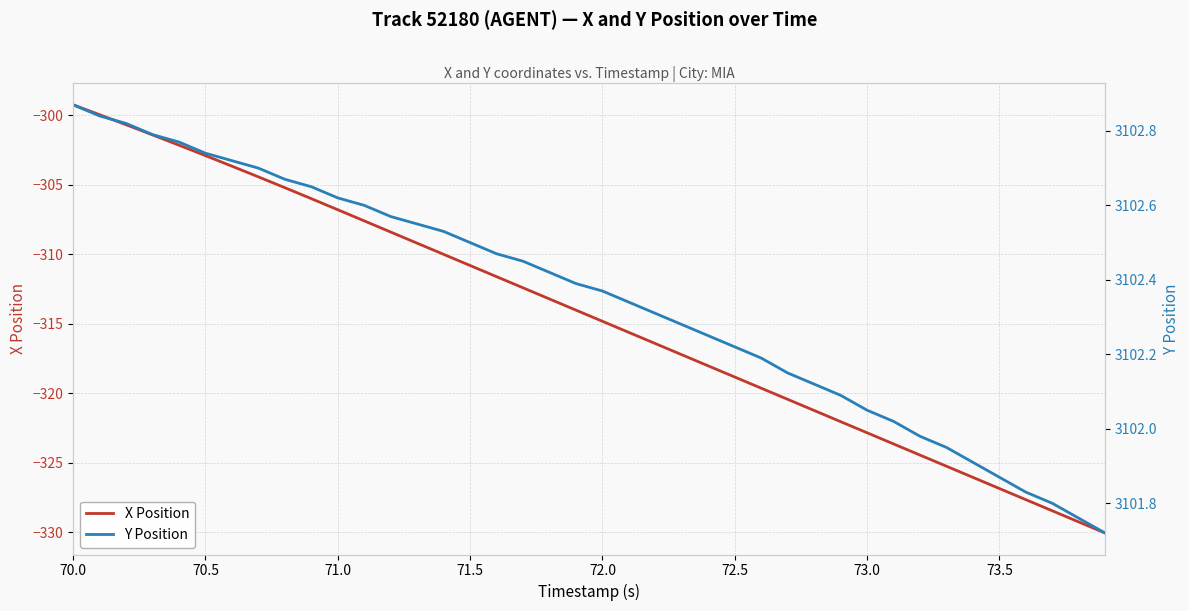

What is the lowest value of the X Position series?

-330.0